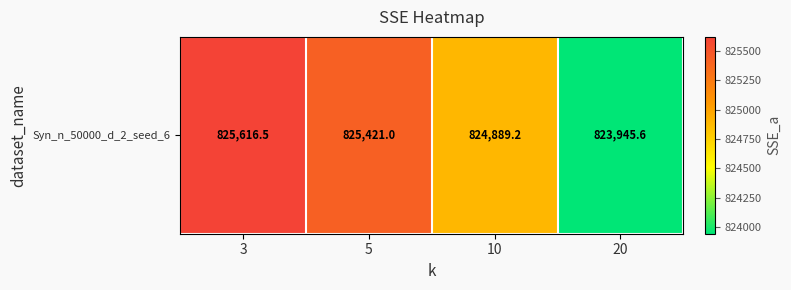

Reading left to right, list all the values displayed in this chart.

3=825616.5	5=825421.0	10=824889.2	20=823945.6